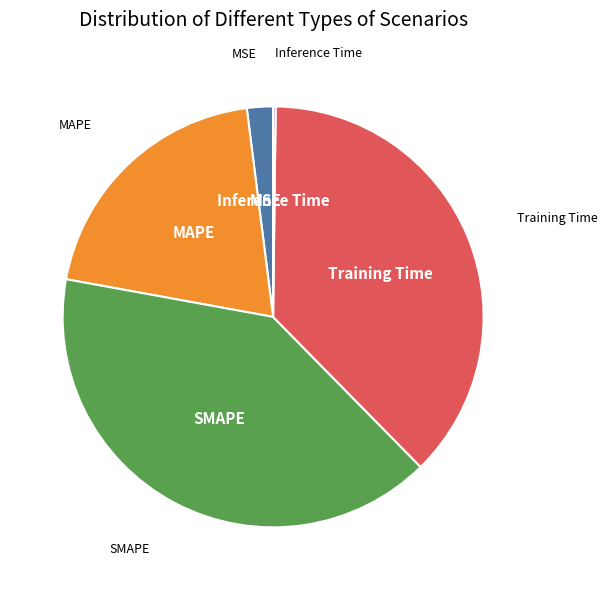

Does any single category account for the majority?

No